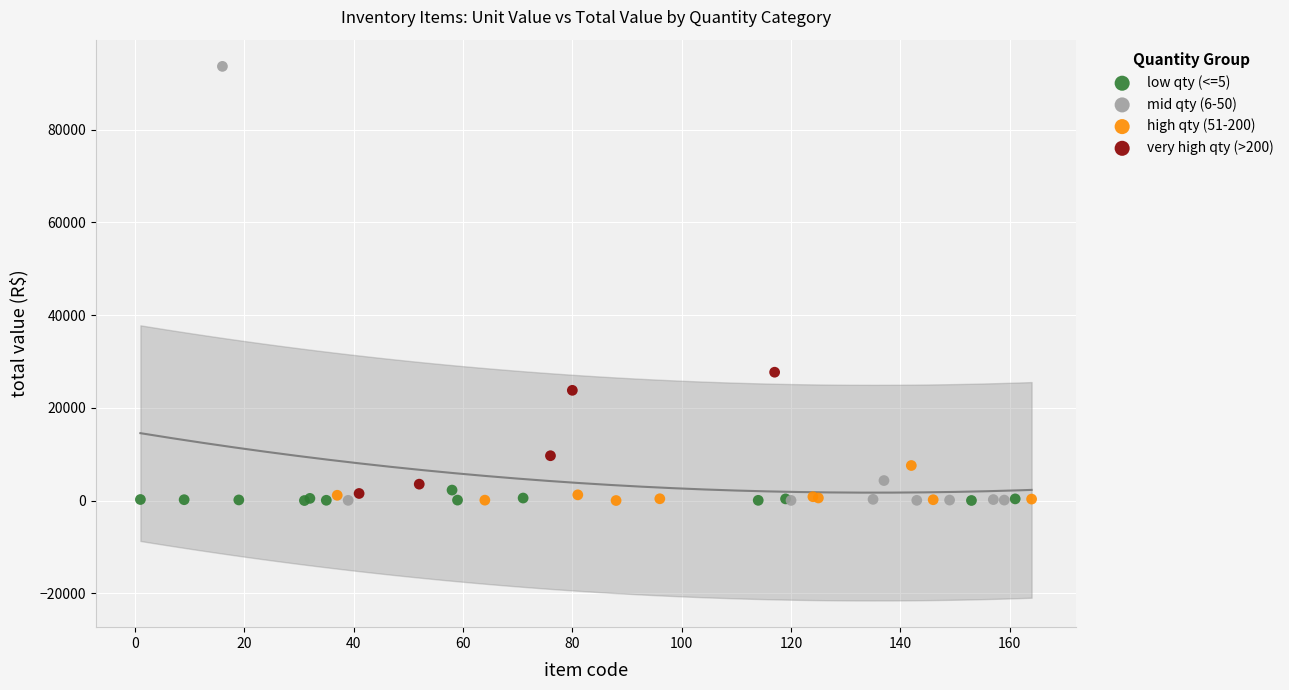

Which series has the widest spread of Y values?

mid qty (6-50)